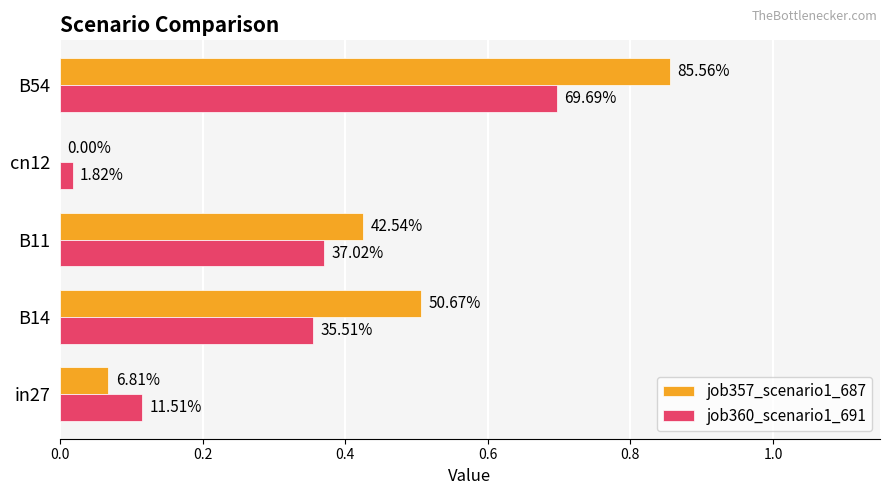

Which series has the largest range (max minus min)?

job357_scenario1_687